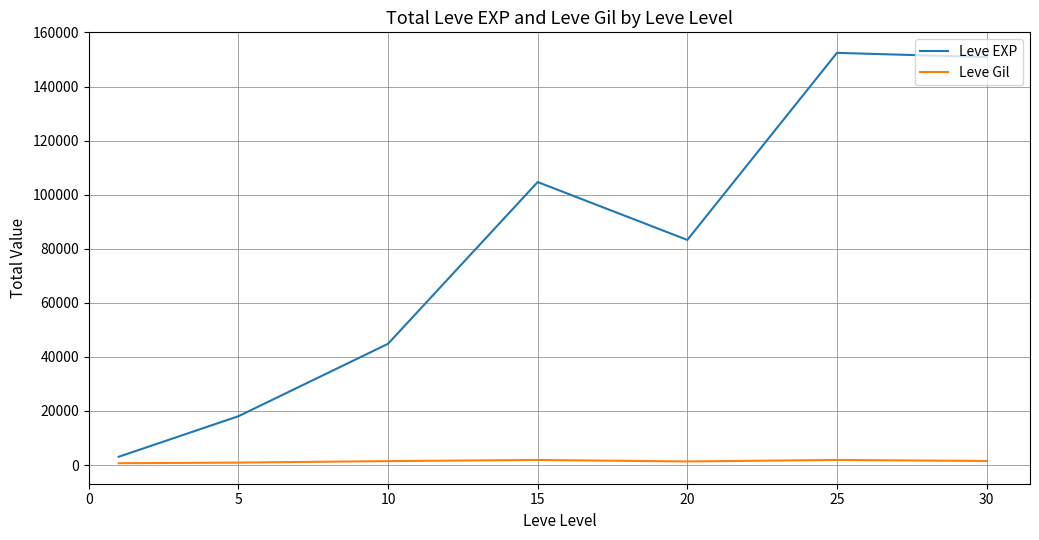

List the series in order of their overall mean, lowest first.

Leve Gil, Leve EXP